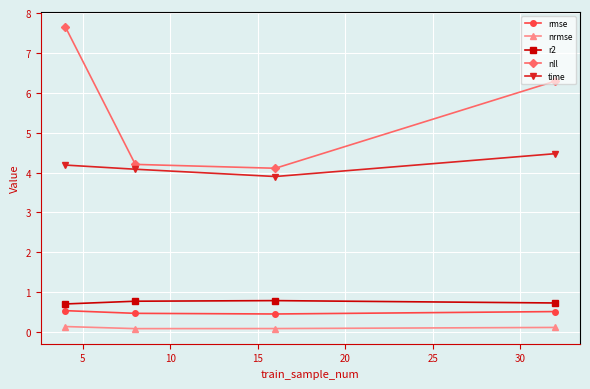

What are all the series names shown in the legend?

rmse, nrmse, r2, nll, time